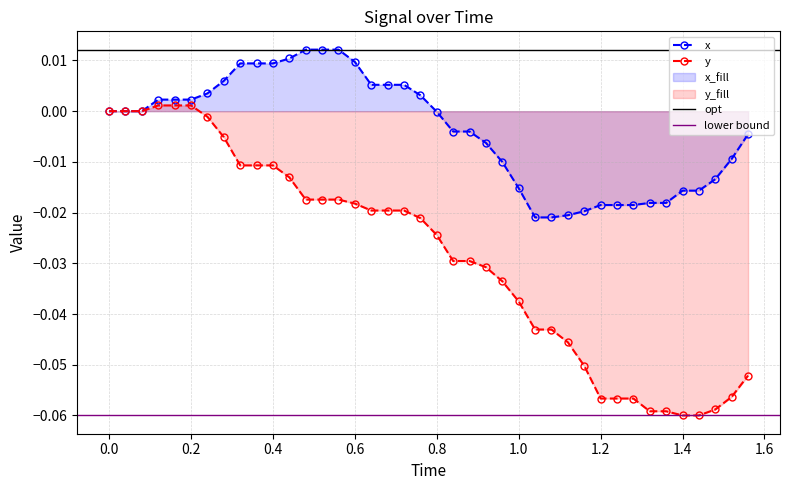

The x series shows -0.0 at 31. True or false?

False